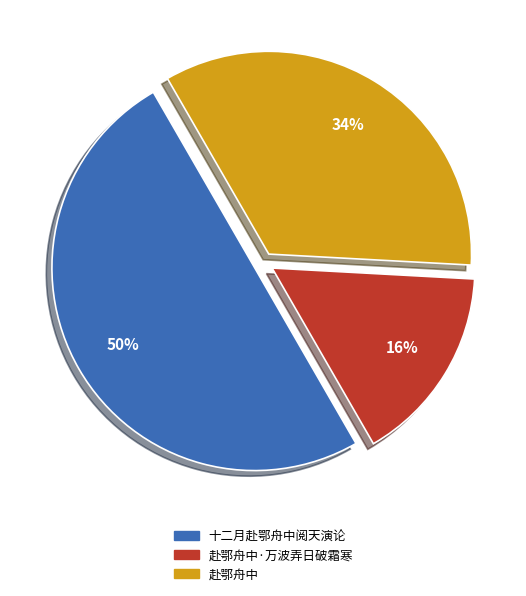

To the nearest percent, what is the difference between the largest and smallest slice percentages?

34%